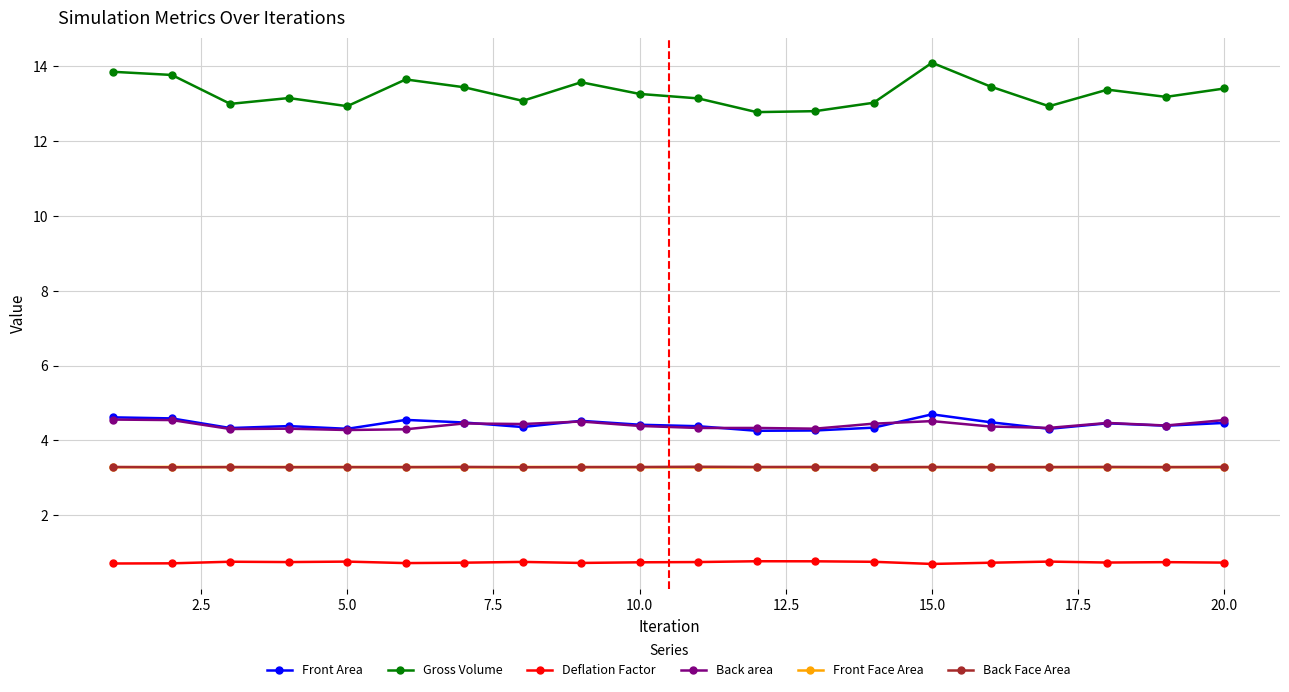

True or false: Front Face Area and Gross Volume intersect in this chart.

False